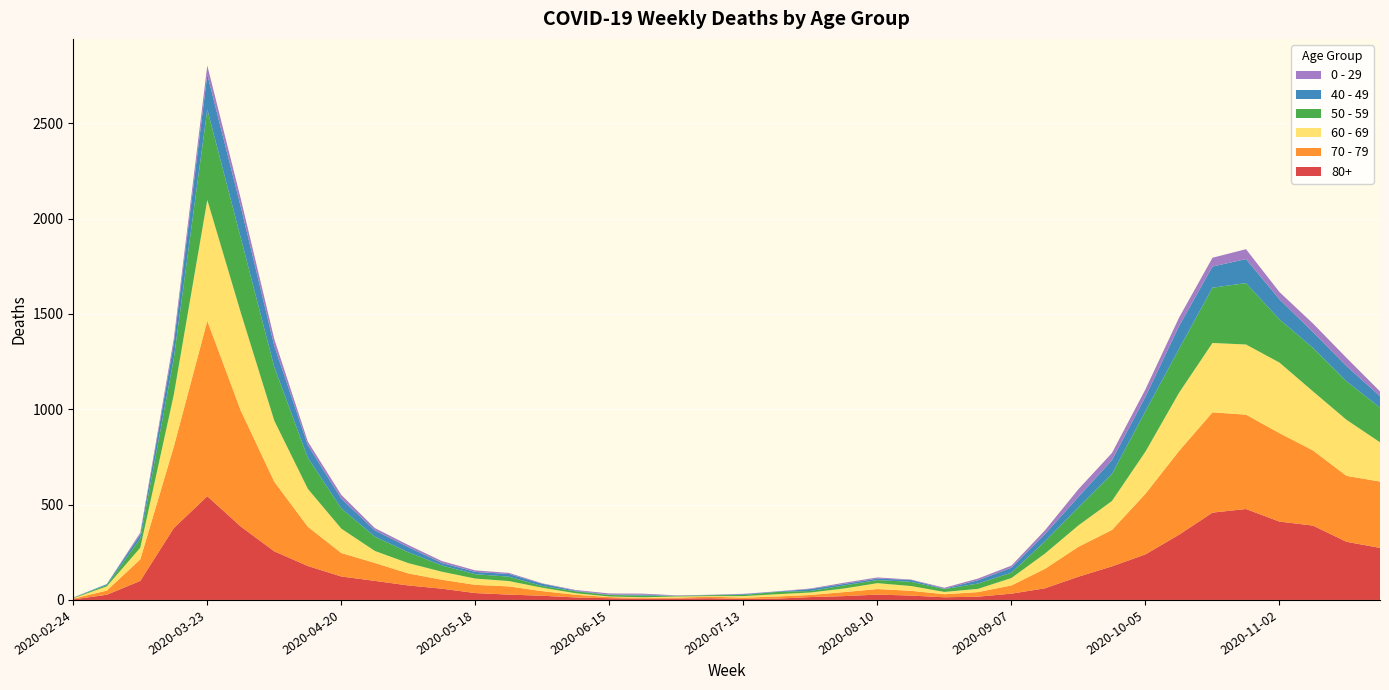

Reading left to right, extract all data points from this chart.

80+: 3	27	100	377	544	385	255	178	123	100	76	59	36	28	22	13	9	6	7	9	5	7	15	20	28	23	14	17	33	61	122	176	239	342	458	477	411	390	305	273
70 - 79: 4	22	113	427	920	608	365	206	123	94	63	47	43	43	24	14	6	5	5	8	7	11	11	21	29	25	16	24	43	102	157	191	318	439	526	495	464	394	346	348
60 - 69: 2	22	61	272	634	514	320	199	128	63	54	42	33	28	18	8	3	3	6	3	8	12	13	19	31	25	12	17	39	80	112	152	221	305	364	368	370	310	294	206
50 - 59: 3	7	48	190	475	392	281	163	106	75	57	33	23	23	9	10	8	9	3	5	6	12	8	16	16	22	15	28	28	64	95	142	212	230	290	322	227	228	202	182
40 - 49: 0	5	21	79	183	163	111	66	51	33	27	13	12	14	12	3	2	5	1	1	4	2	10	8	8	10	2	17	26	38	55	72	76	120	111	126	105	83	80	60
0 - 29: 1	0	10	25	47	42	36	19	20	12	11	10	8	6	2	4	6	5	2	1	2	1	3	6	6	2	5	9	11	20	40	38	39	44	46	52	38	45	43	25